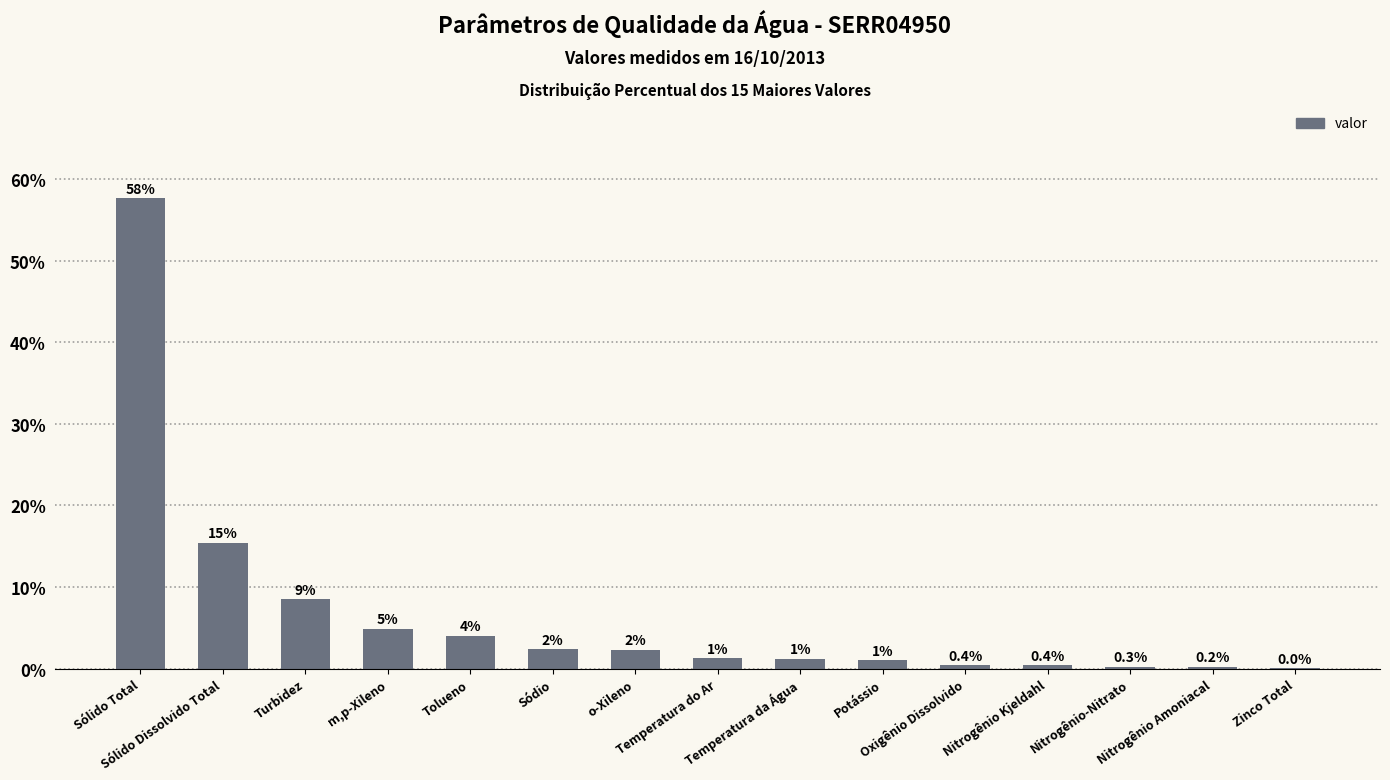

What is the maximum value shown in the chart?

57.7